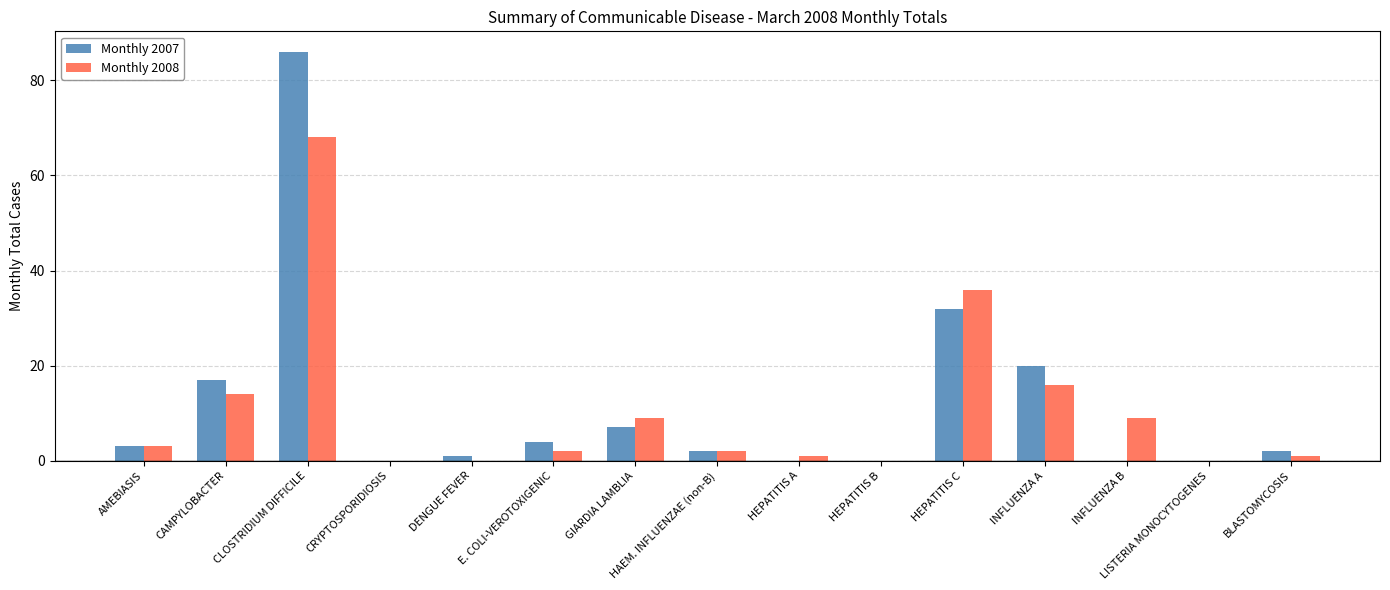

The Monthly 2007 series shows -31 at HEPATITIS A. True or false?

False